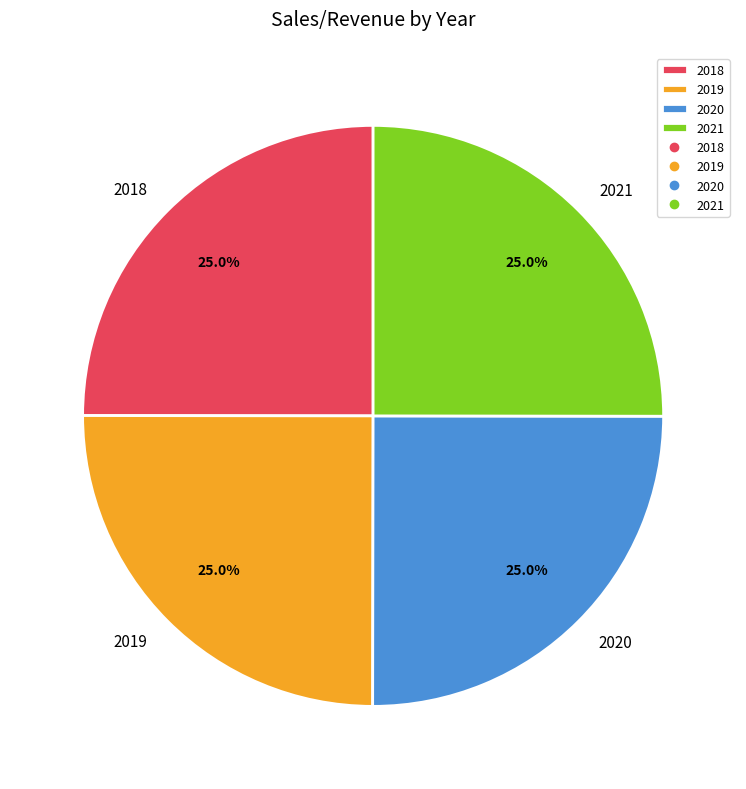

How many segments does this pie chart have?

4